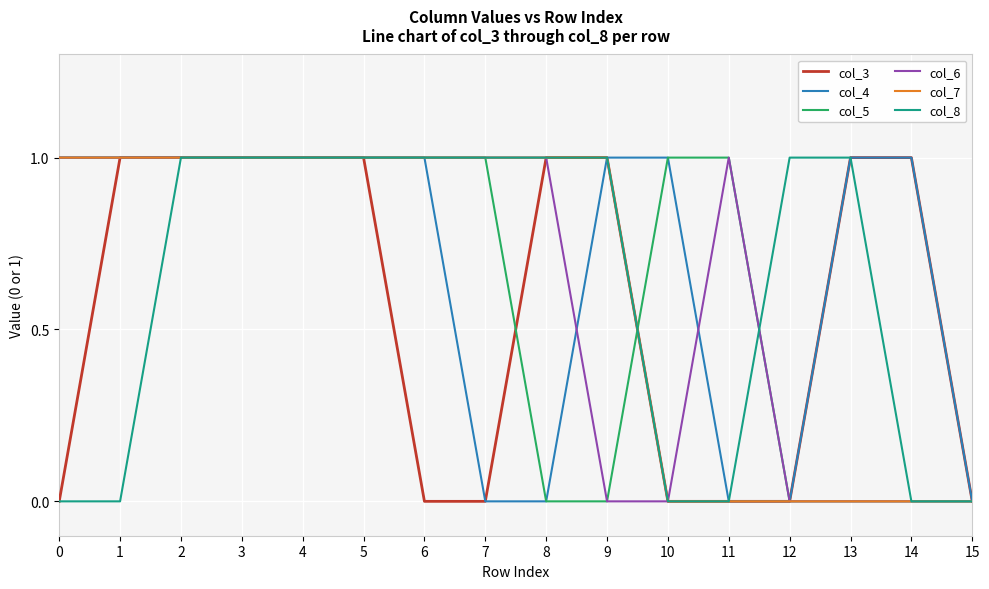

The col_4 series shows 1 at 13. True or false?

True